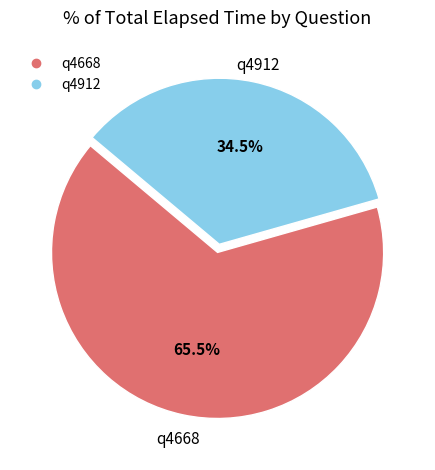

To the nearest percent, what is the difference between the q4668 and q4912 slice percentages?

31%